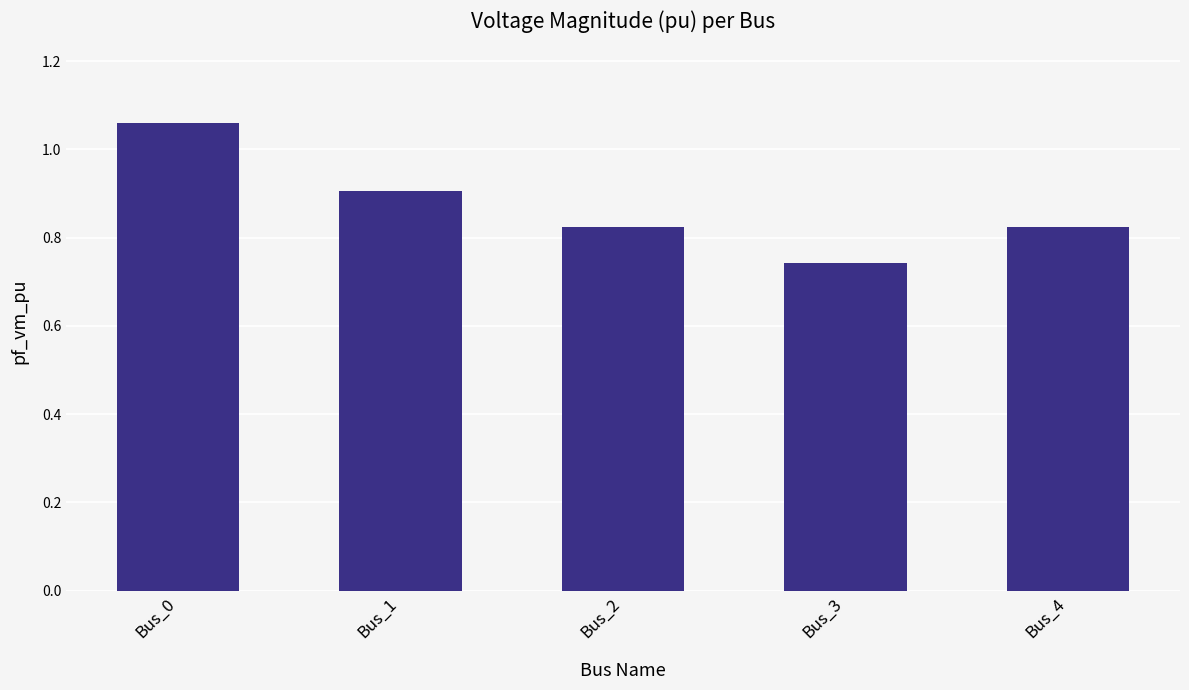

The chart shows a value of 1.4 at Bus_4. True or false?

False